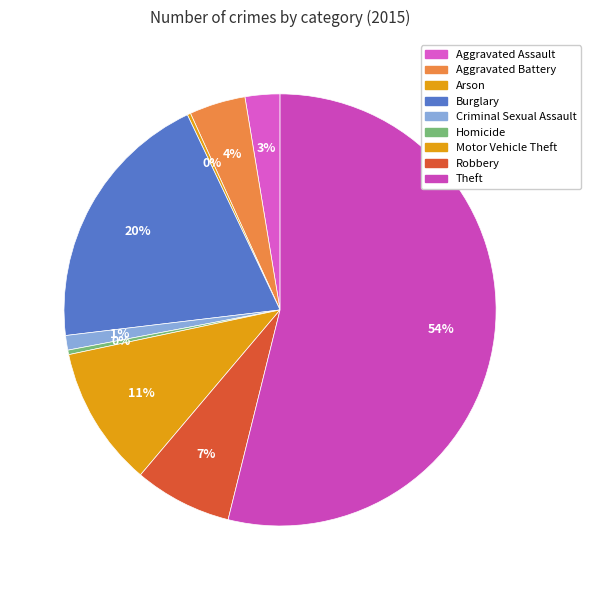

What percentage is NOT represented by Criminal Sexual Assault?

98.9%